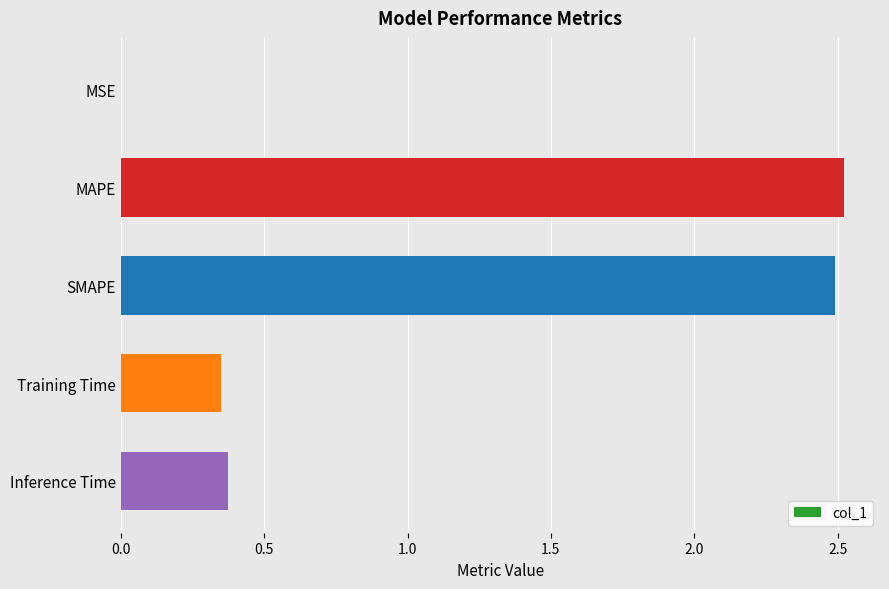

Which has a higher value, Inference Time or SMAPE?

SMAPE